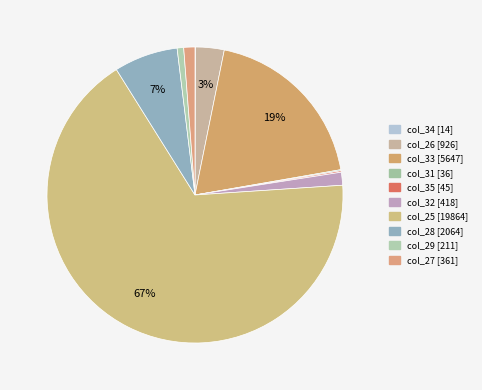

Is there any slice that represents more than half of the pie?

Yes